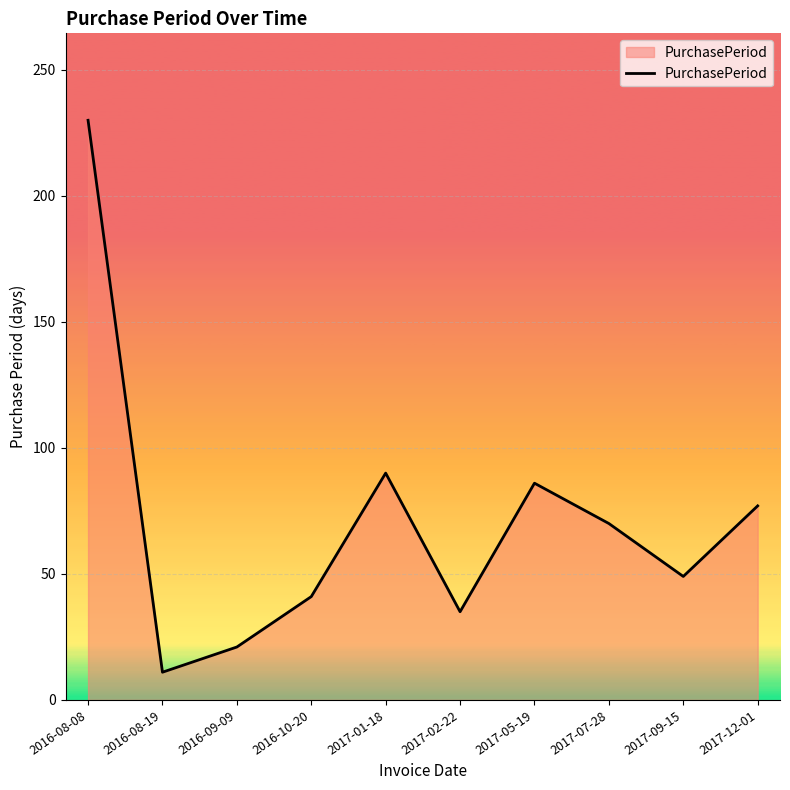

At which category does the chart reach its minimum across all series?

2016-08-19